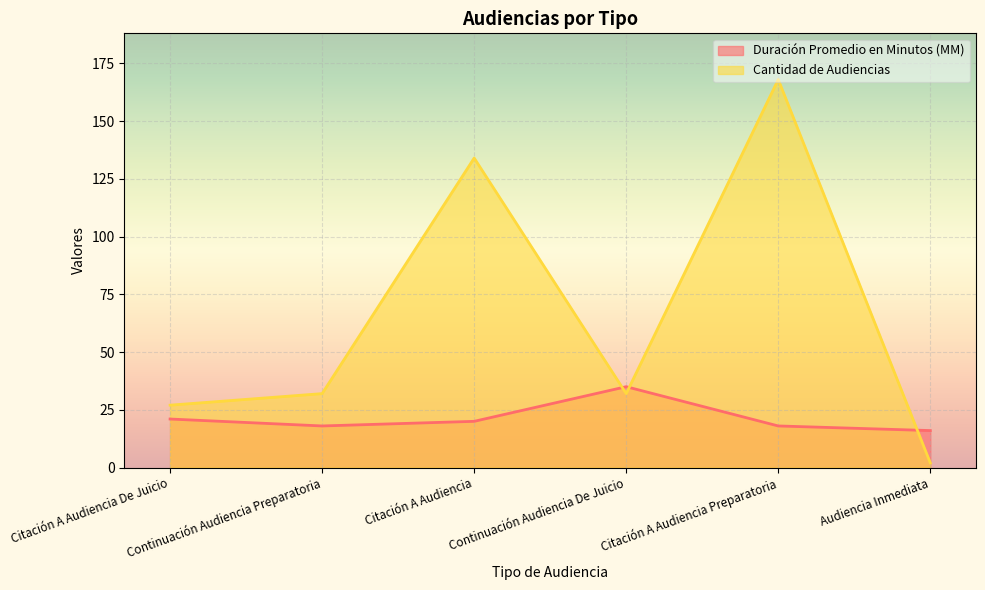

List the labels in order of Duración Promedio en Minutos (MM) value, largest first.

Continuación Audiencia De Juicio, Citación A Audiencia De Juicio, Citación A Audiencia, Continuación Audiencia Preparatoria, Citación A Audiencia Preparatoria, Audiencia Inmediata